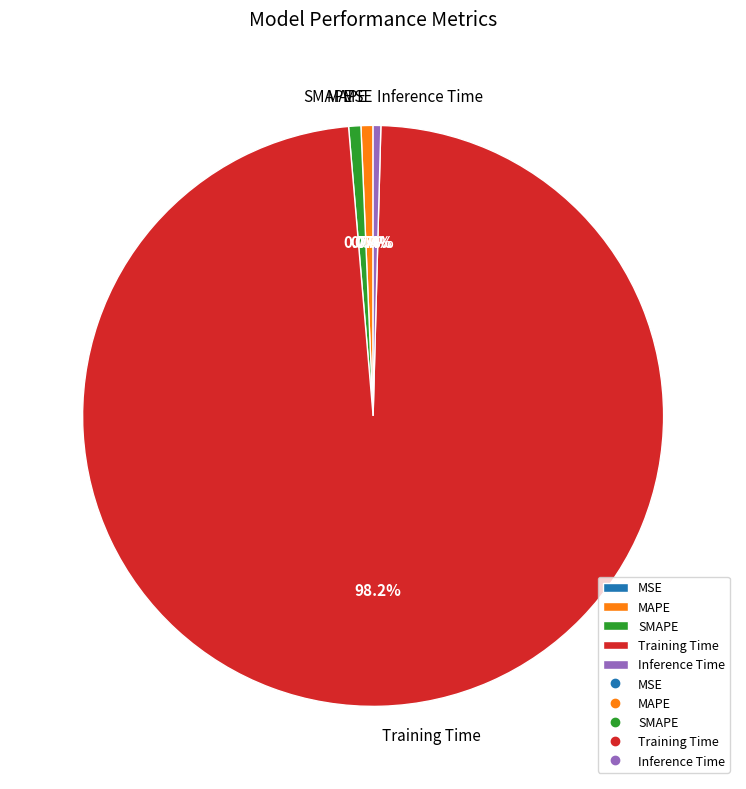

What is the largest slice in the pie chart?

Training Time